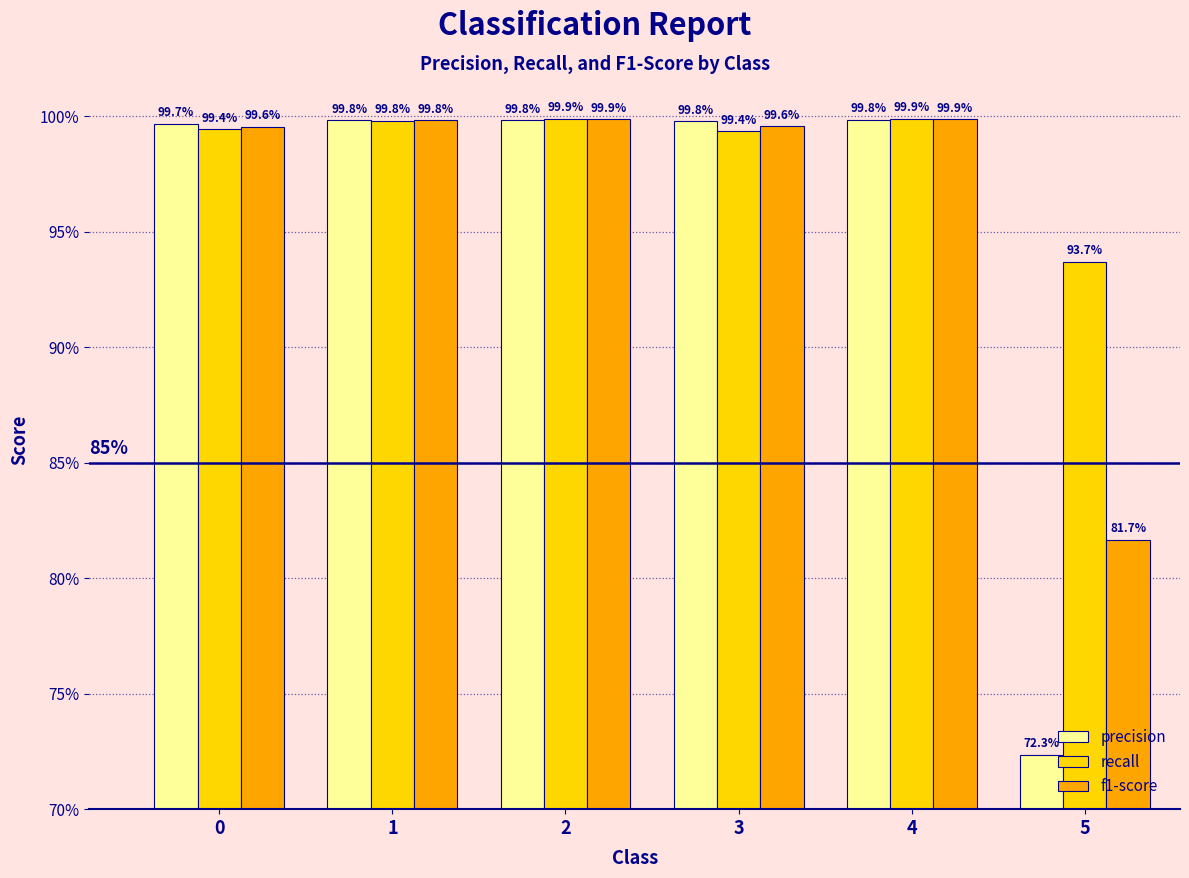

The value of precision at 5 is 0.7. True or false?

True